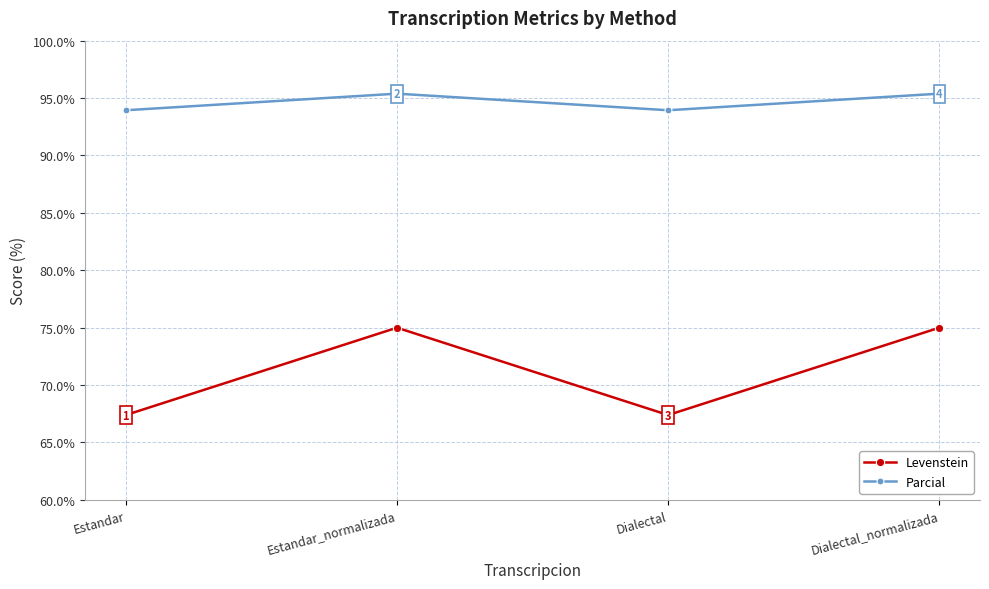

How many interior local peaks does the Levenstein series have?

1